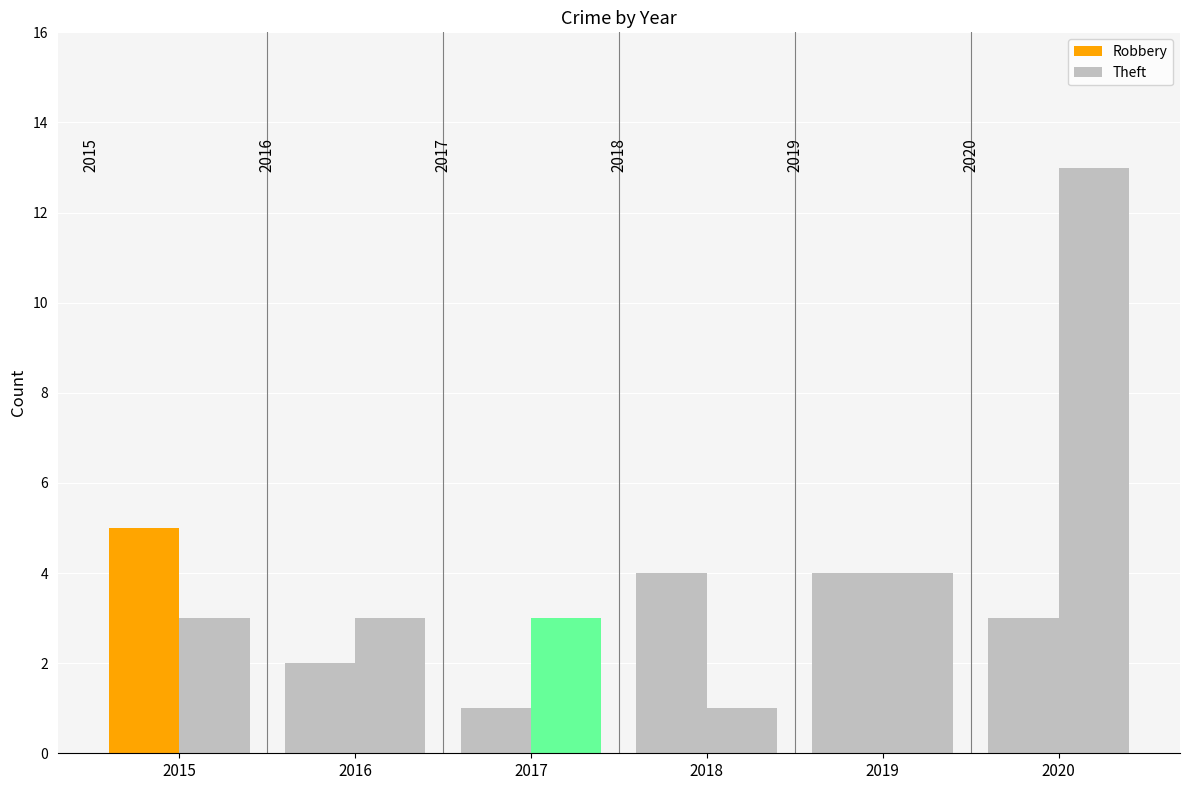

What is the difference between the Robbery values at 2015 and 2017?

4